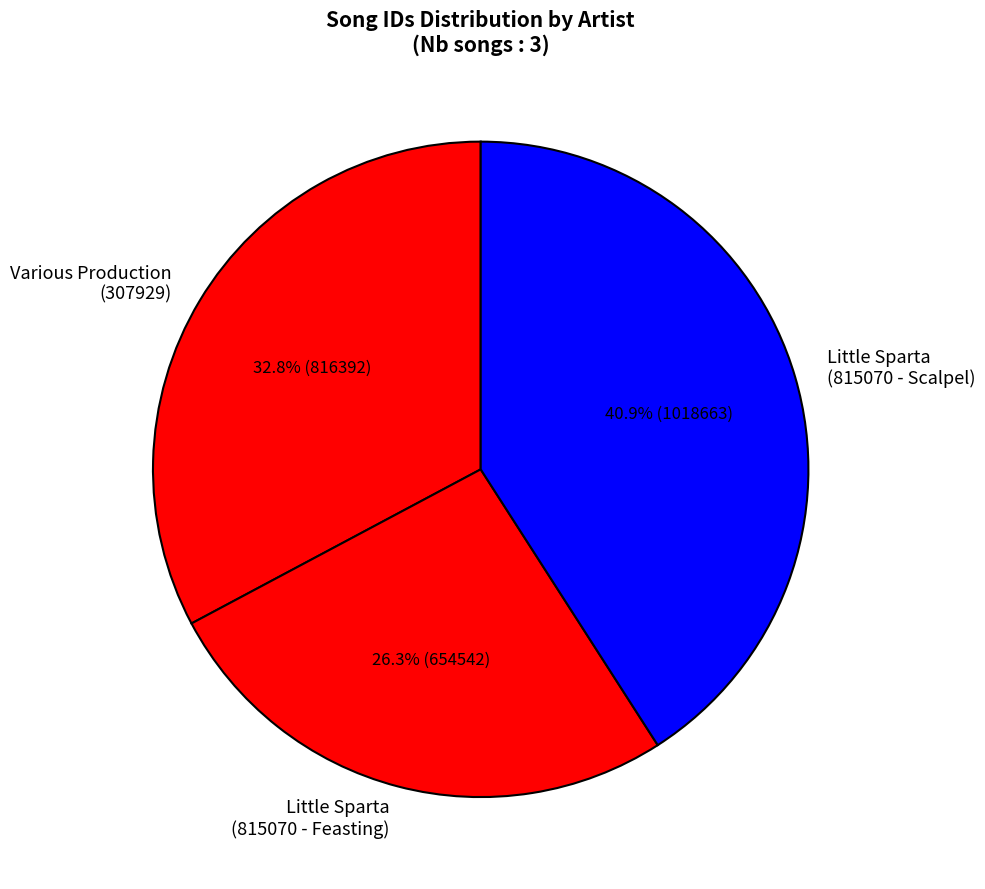

Which category has the smallest portion of the pie?

Little Sparta (815070 - Feasting)